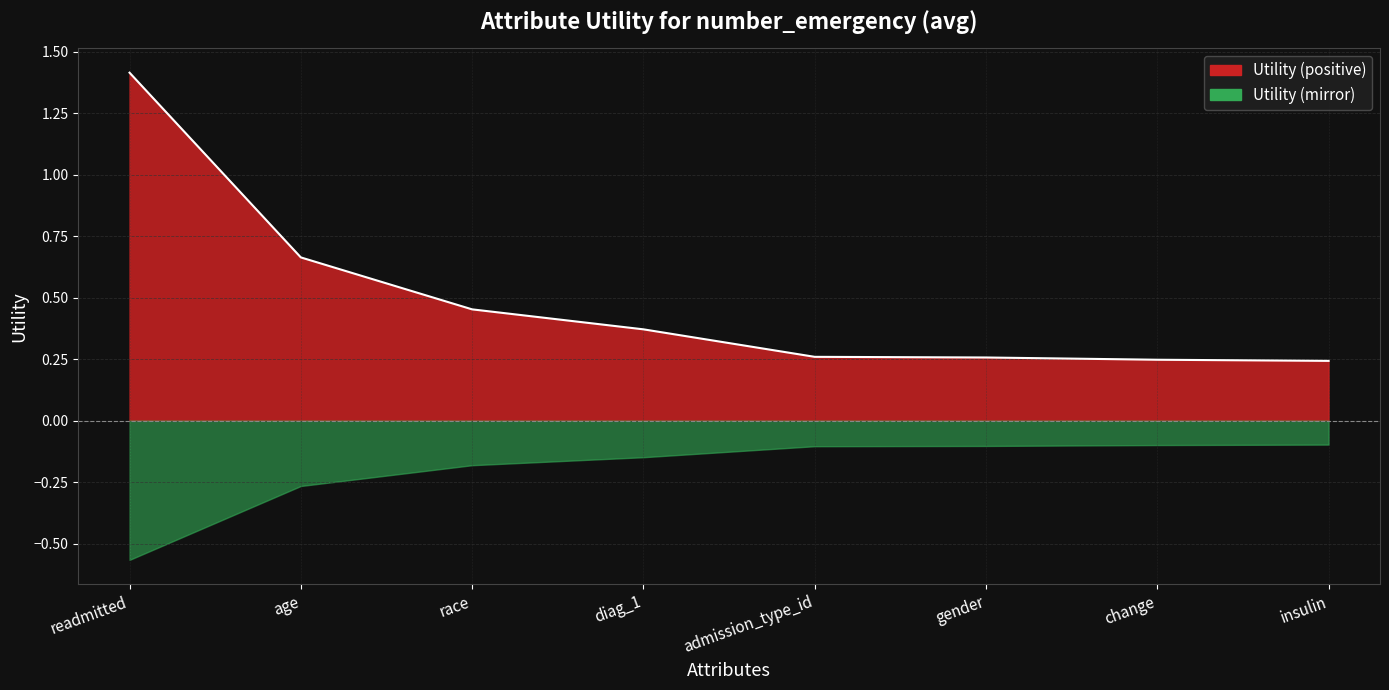

What is the value of the 1st point from the left?

1.4